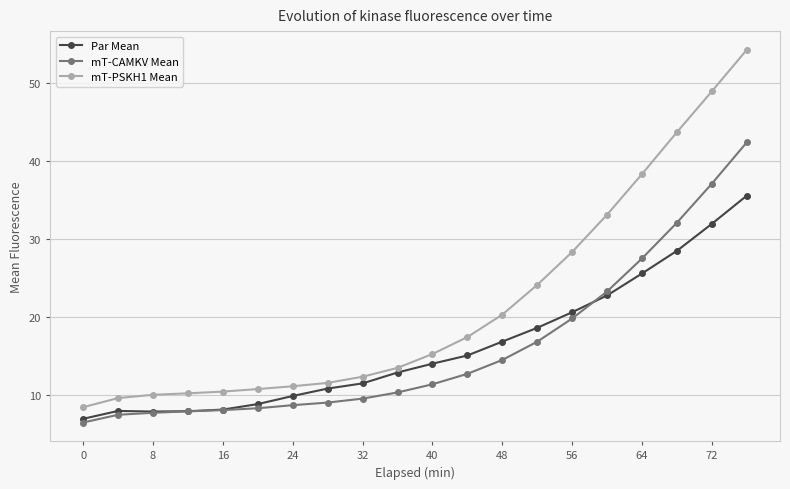

True or false: mT-CAMKV Mean and mT-PSKH1 Mean cross at least once.

False